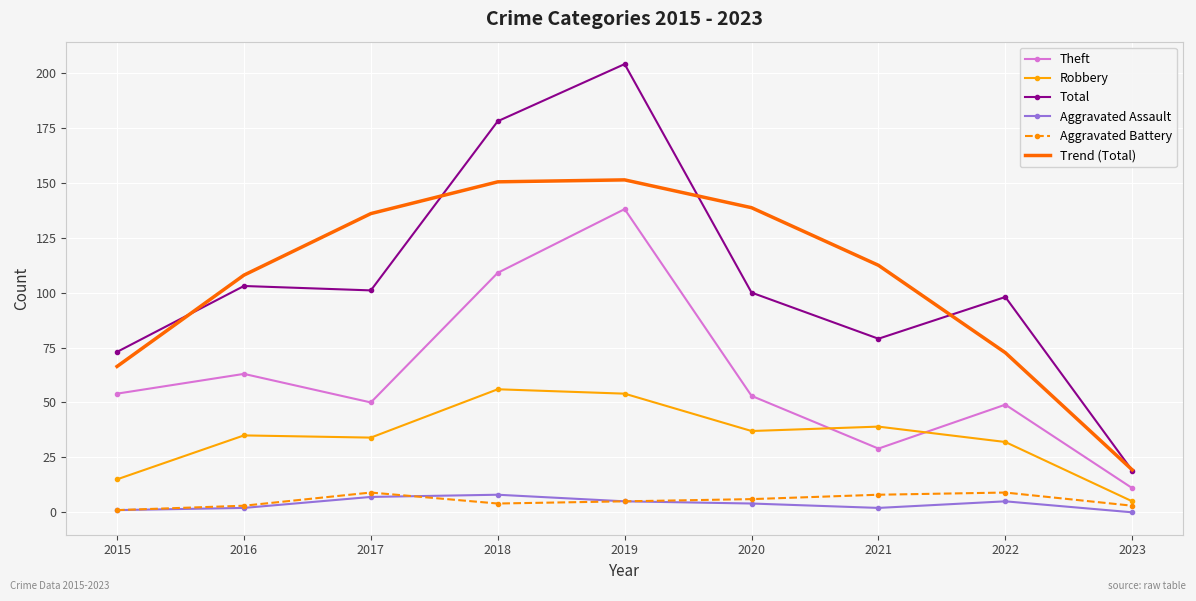

The value of Aggravated Assault at 2021 is 2.0. True or false?

True